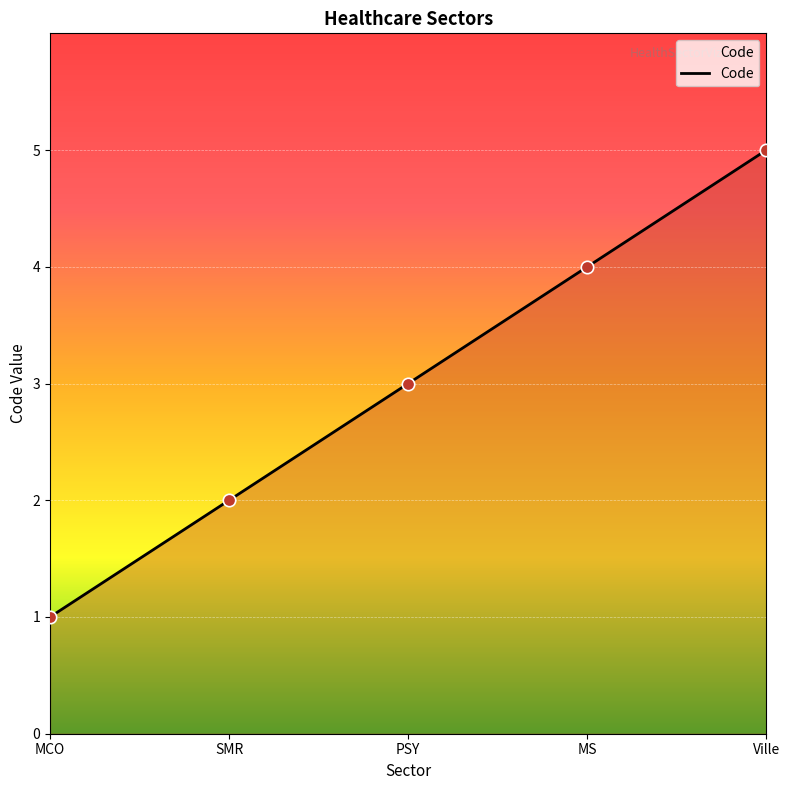

Between SMR and MCO, which is larger?

SMR